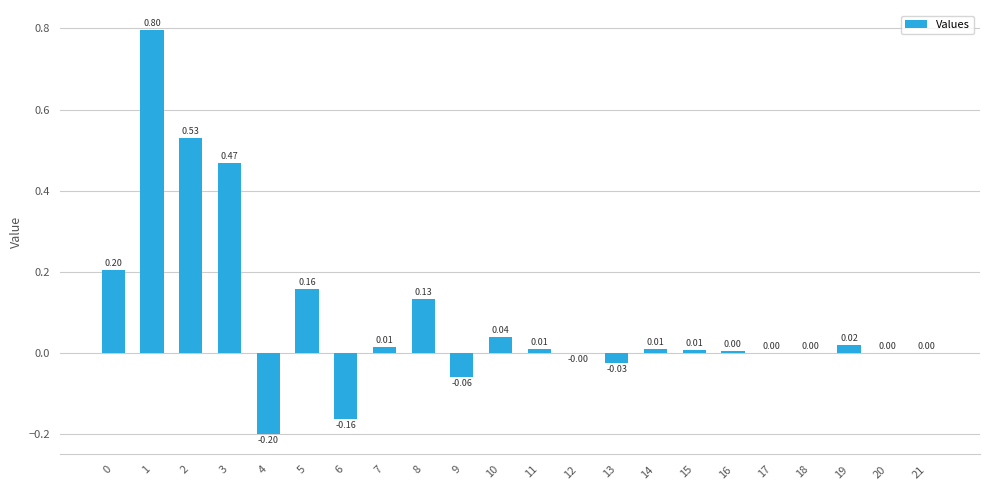

What is the change in value from 2 to 10?

-0.5